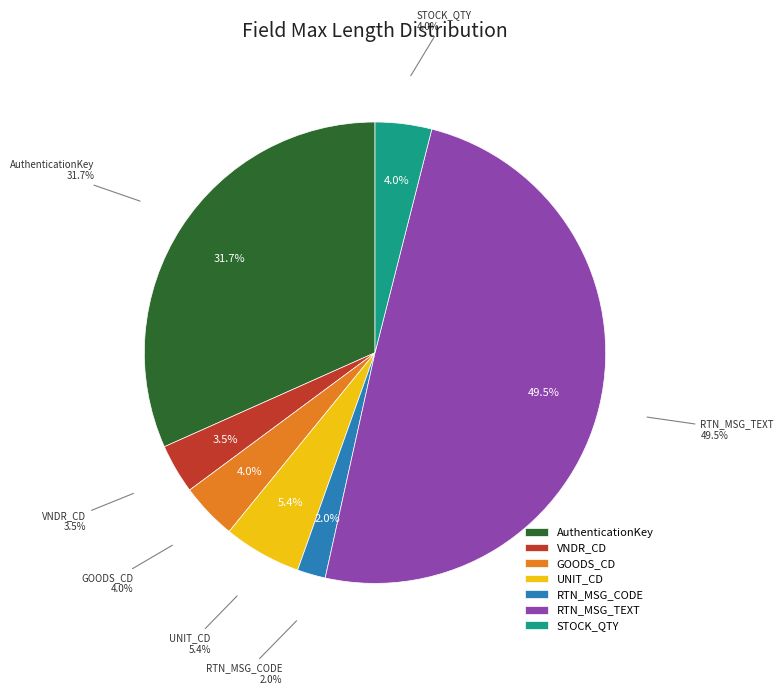

To the nearest percent, what percentage of the pie is VNDR_CD?

3%